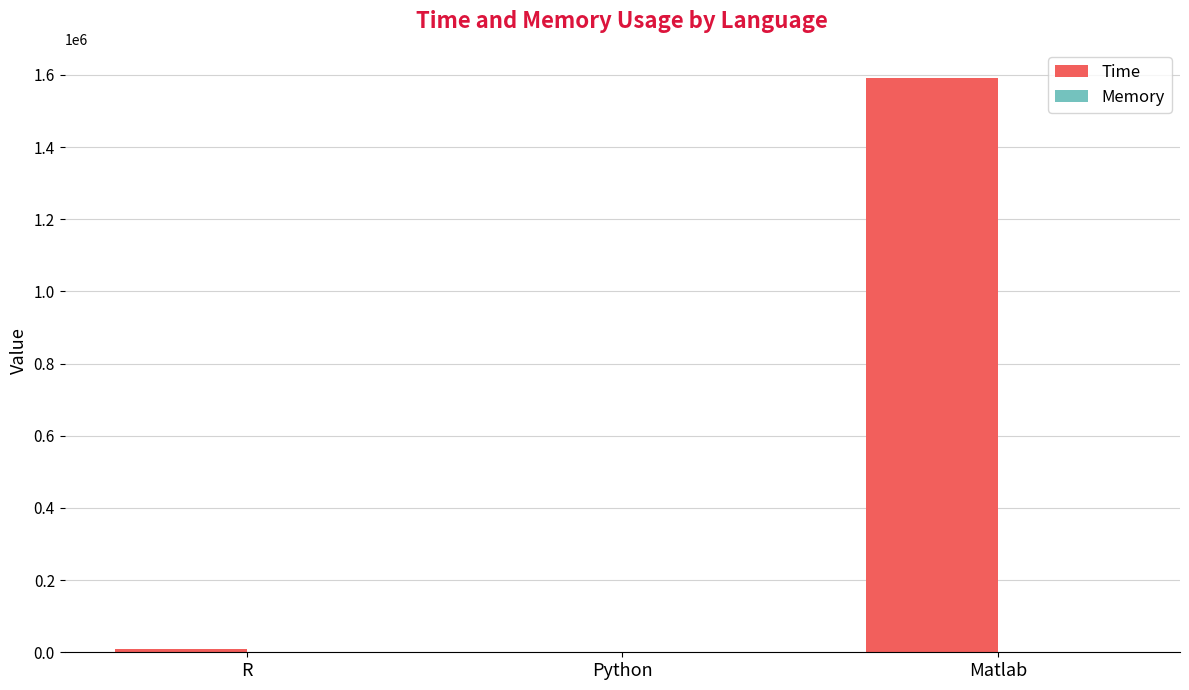

How many groups of bars are there?

3